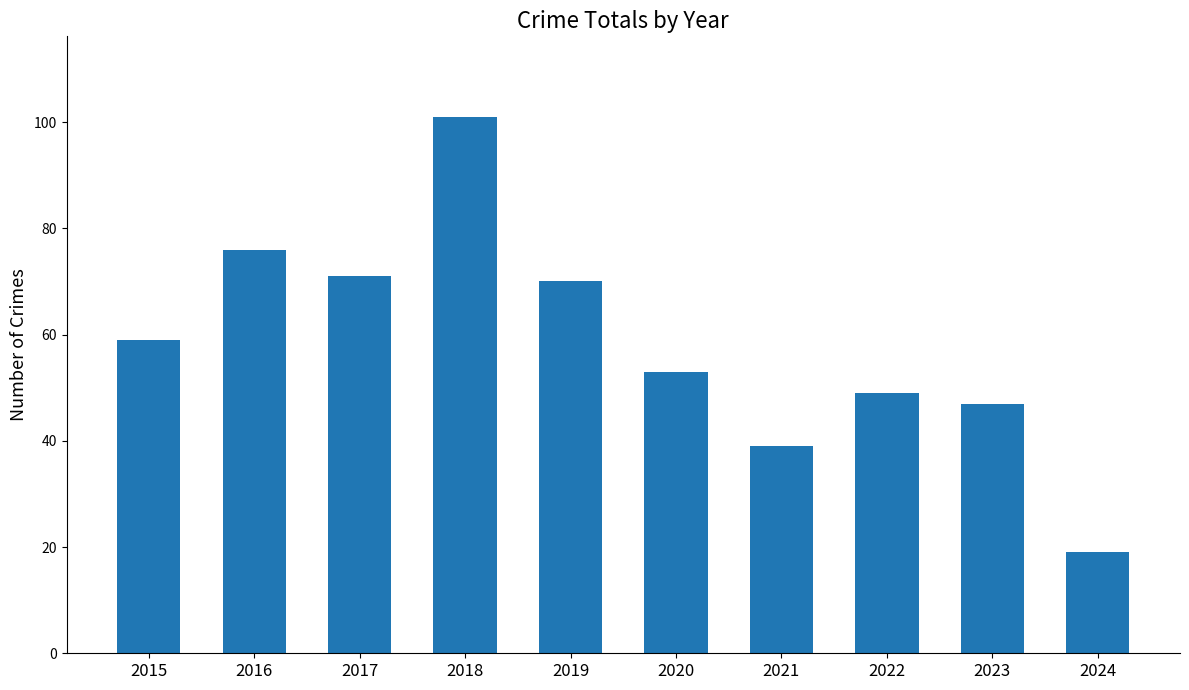

Which category has the lowest value across all series?

2024